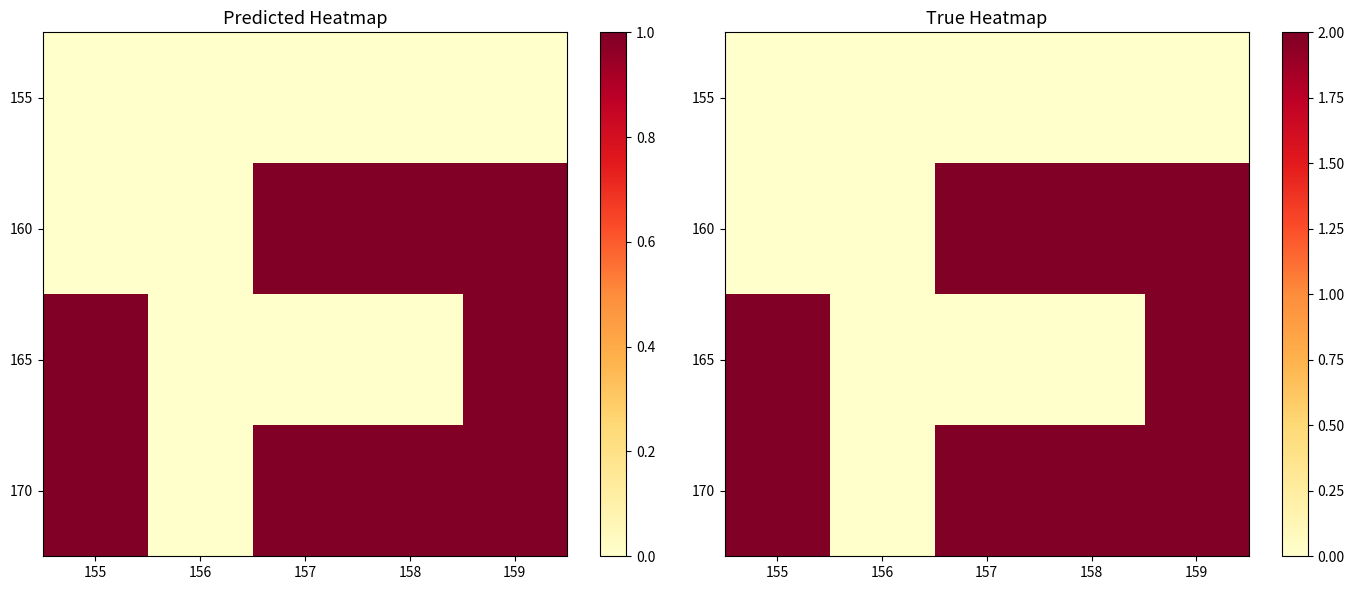

Where is 160 nearest to the value 1?

155